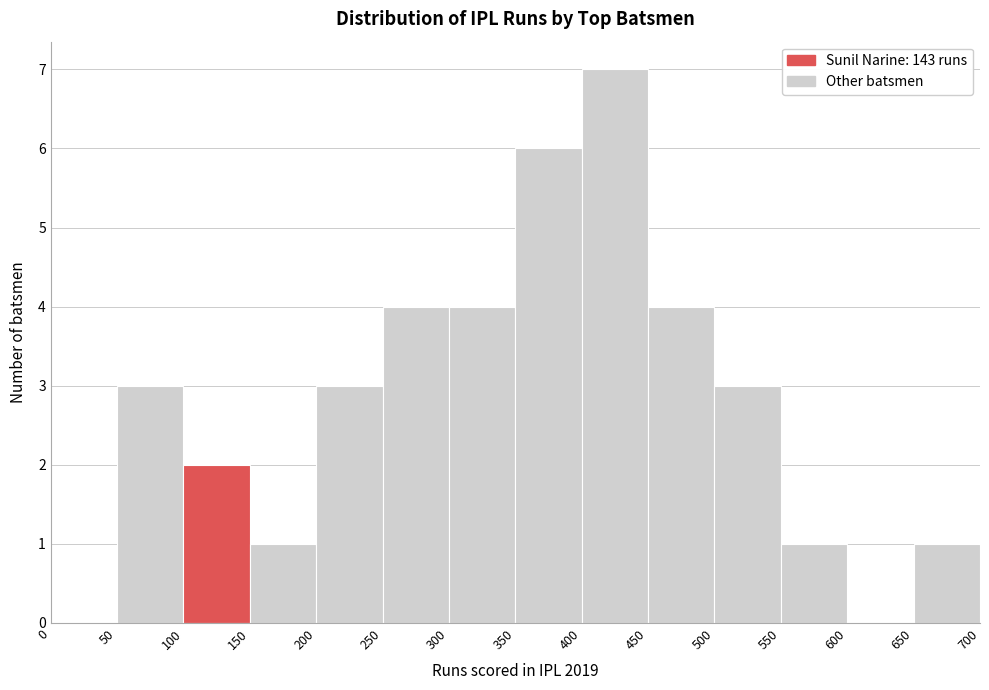

Reading left to right, transcribe this chart: for each bar, give the range it covers on the x-axis and its height. The values are not printed on the chart, so give them approximately, as read against the axis.

0 to 50: 0
50 to 100: 3
100 to 150: 2
150 to 200: 1
200 to 250: 3
250 to 300: 4
300 to 350: 4
350 to 400: 6
400 to 450: 7
450 to 500: 4
500 to 550: 3
550 to 600: 1
600 to 650: 0
650 to 700: 1